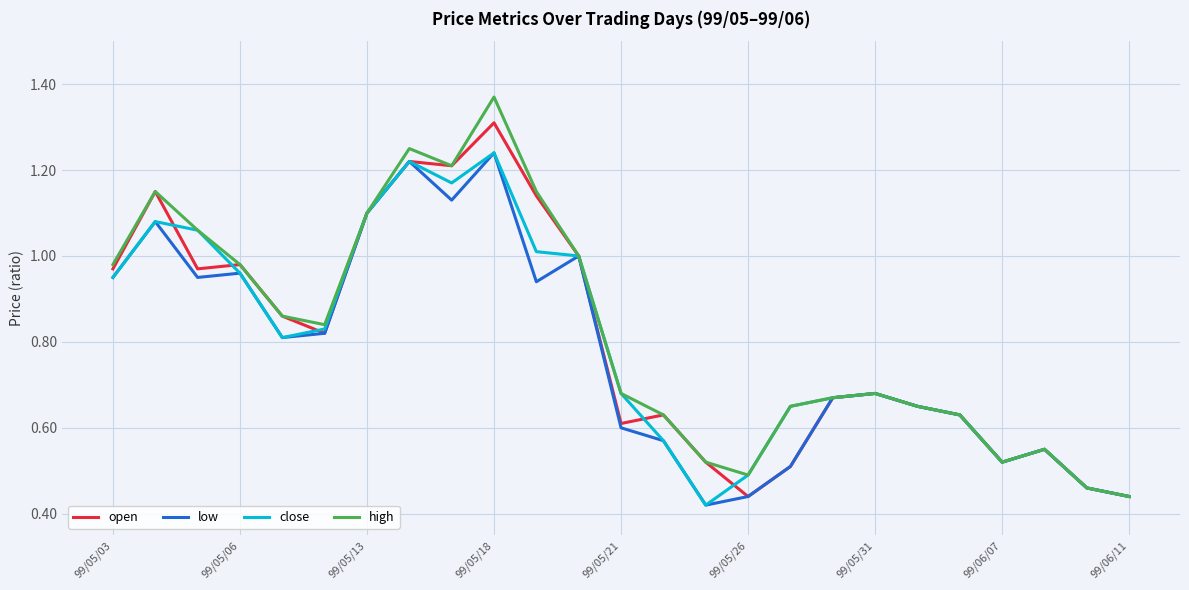

Which series has the widest spread of values?

high